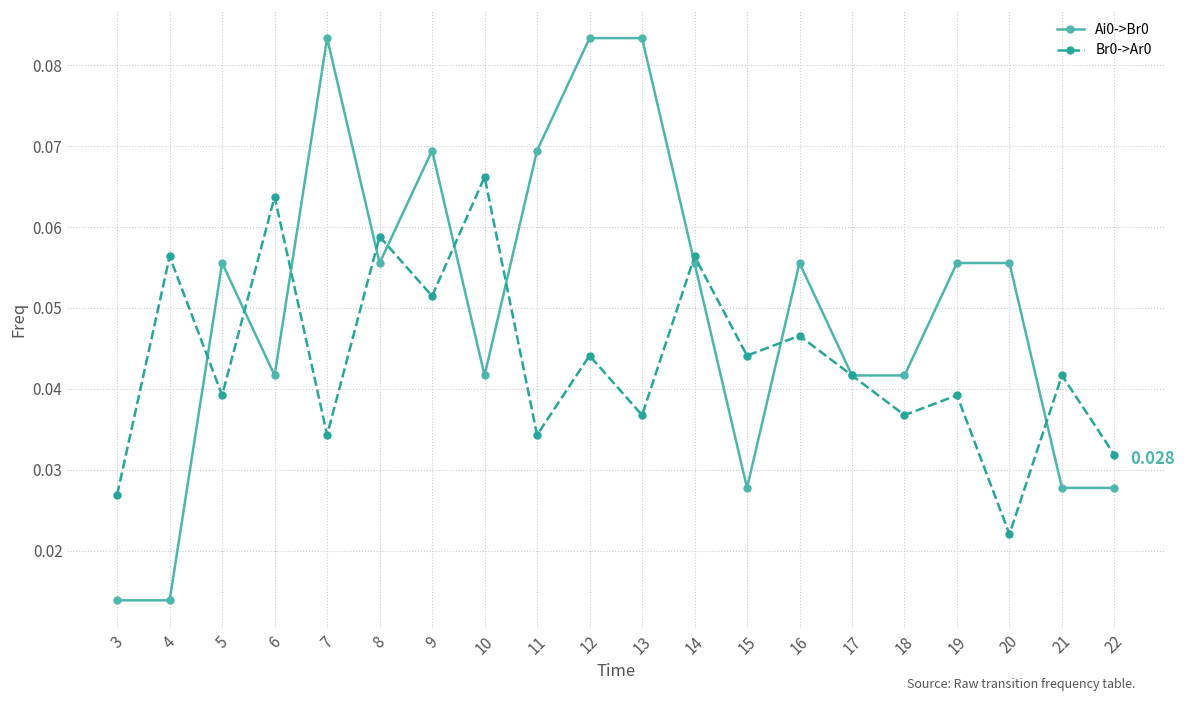

True or false: Br0->Ar0 has more than 0 interior local peaks.

True